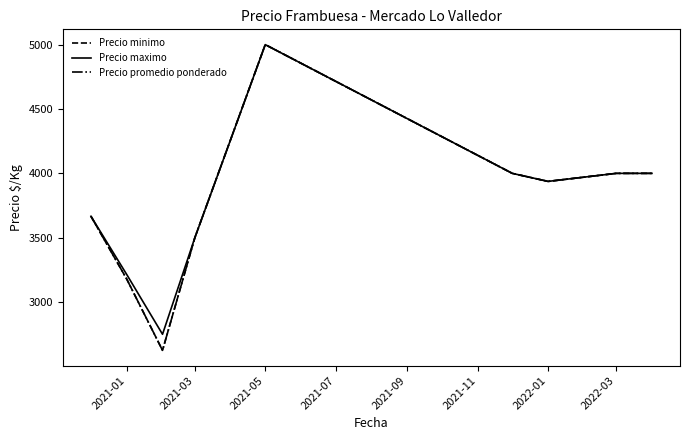

How many lines are shown in the chart?

3